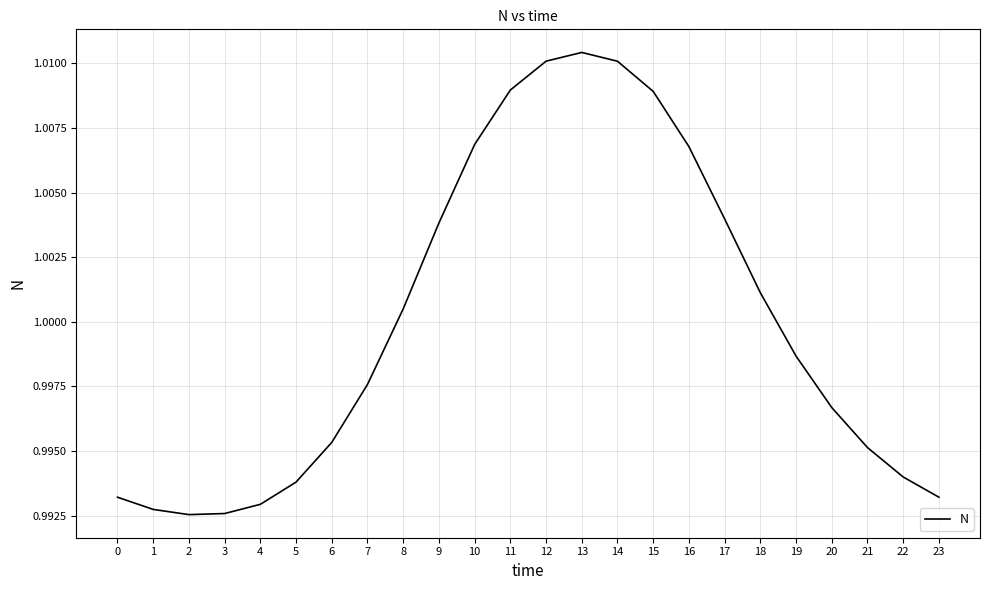

Where is the data nearest to the value 1?

8